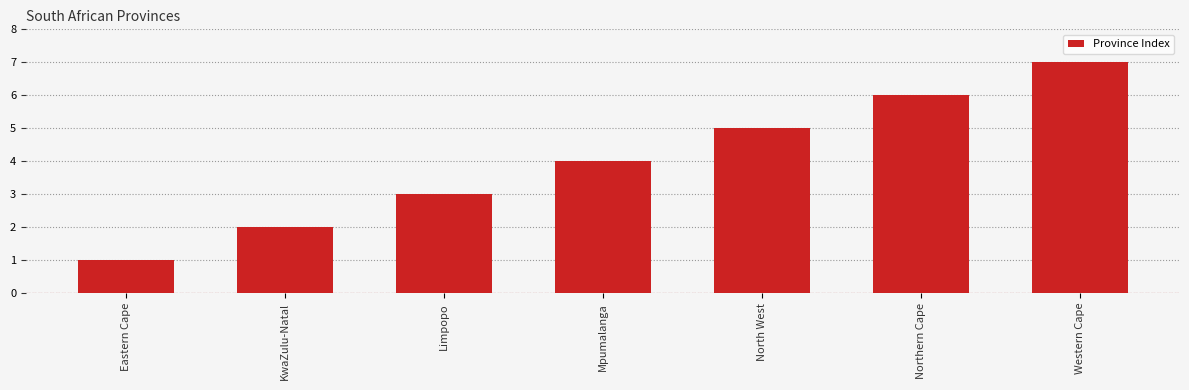

How many series are shown in this chart?

1